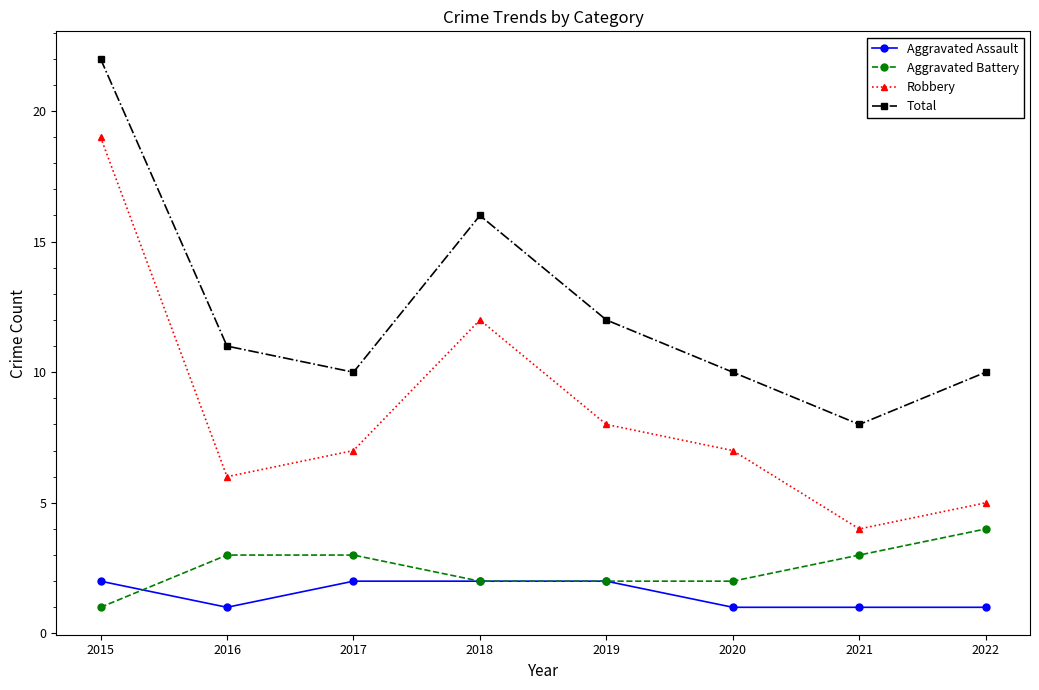

What is the approximate value of Aggravated Assault at 2016?

1